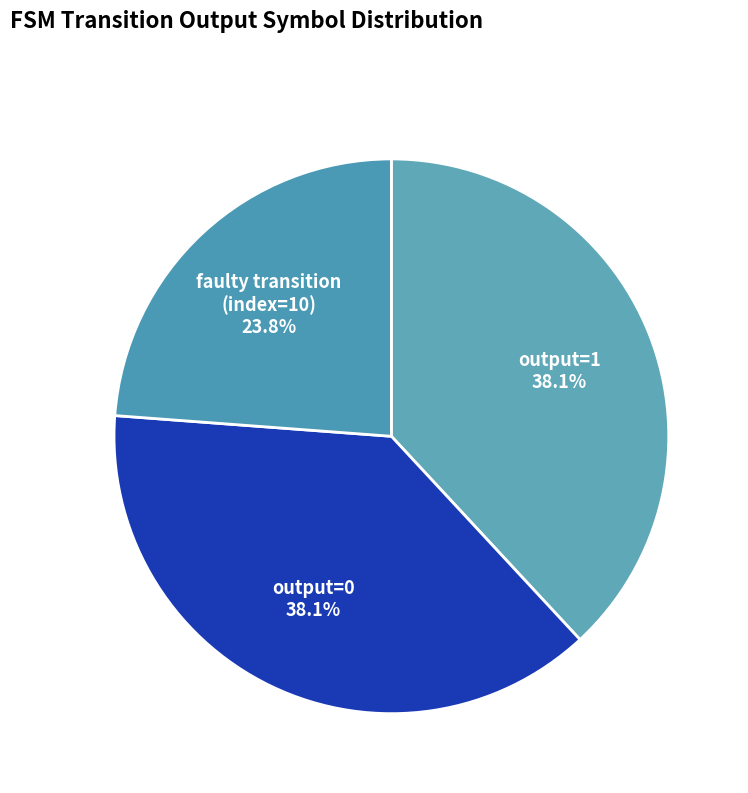

Between output=1 and faulty transition (index=10), which is larger?

output=1